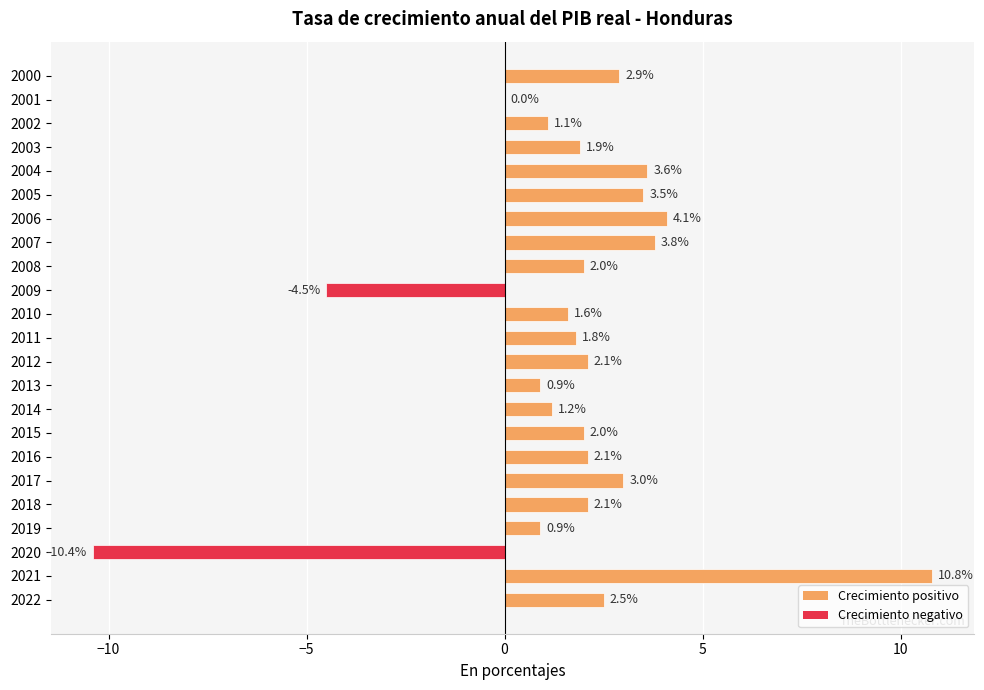

What is the change in value from 2005 to 2010?

-1.9